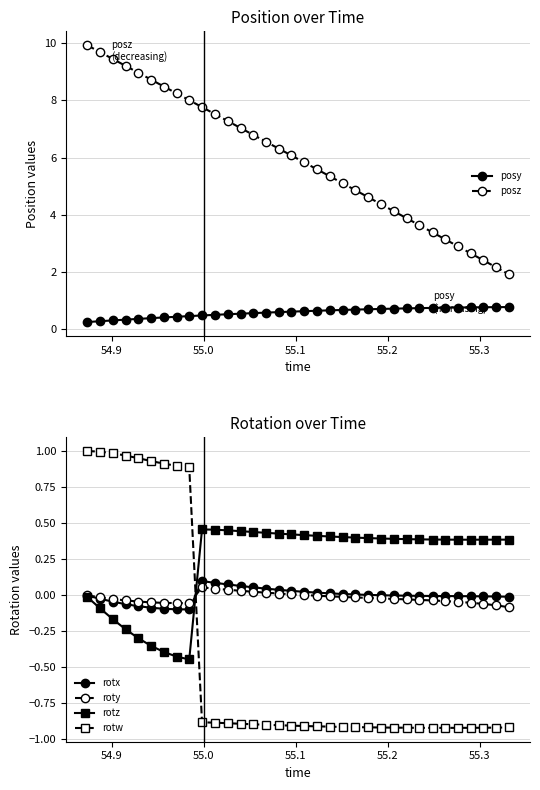

What is the lowest value of the posy series?

0.3